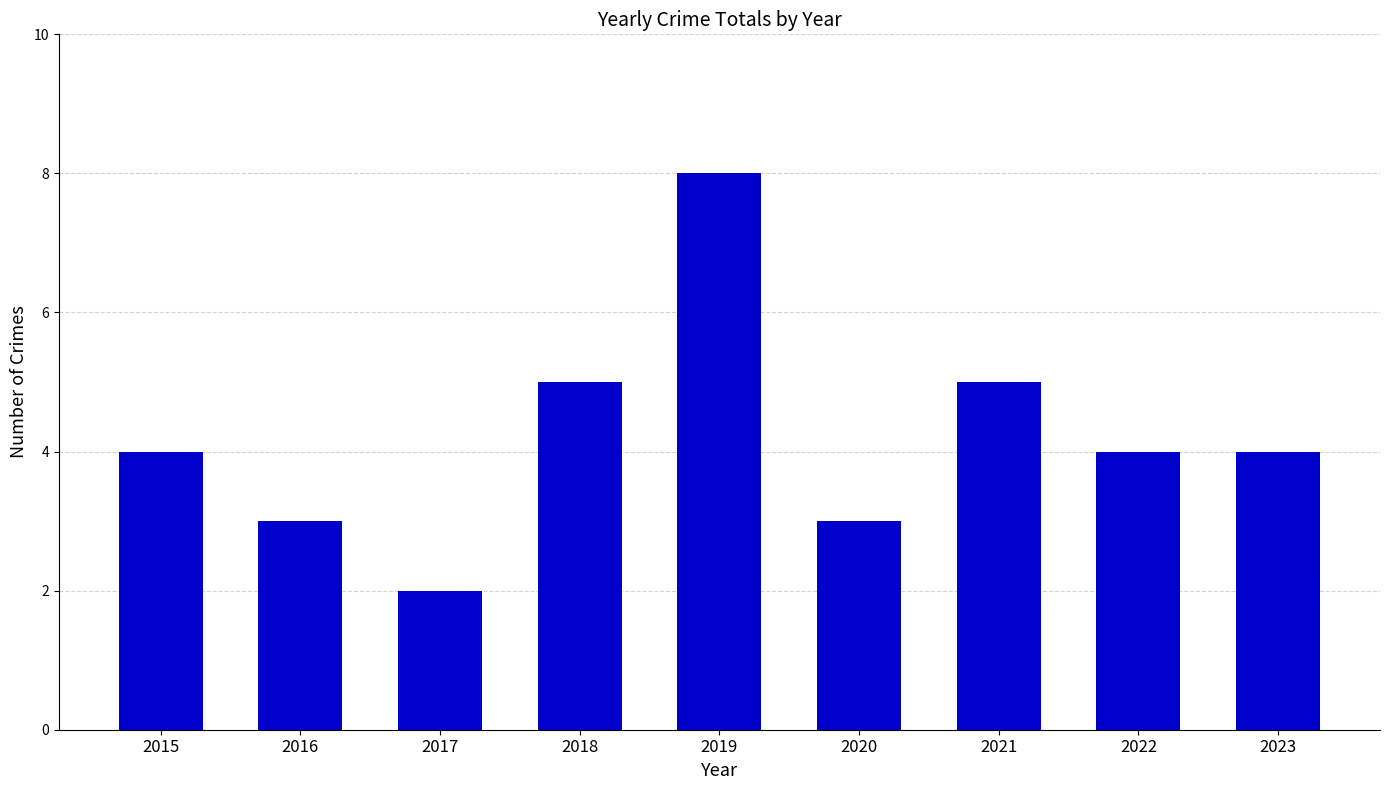

What is the value of the 3rd bar from the left?

2